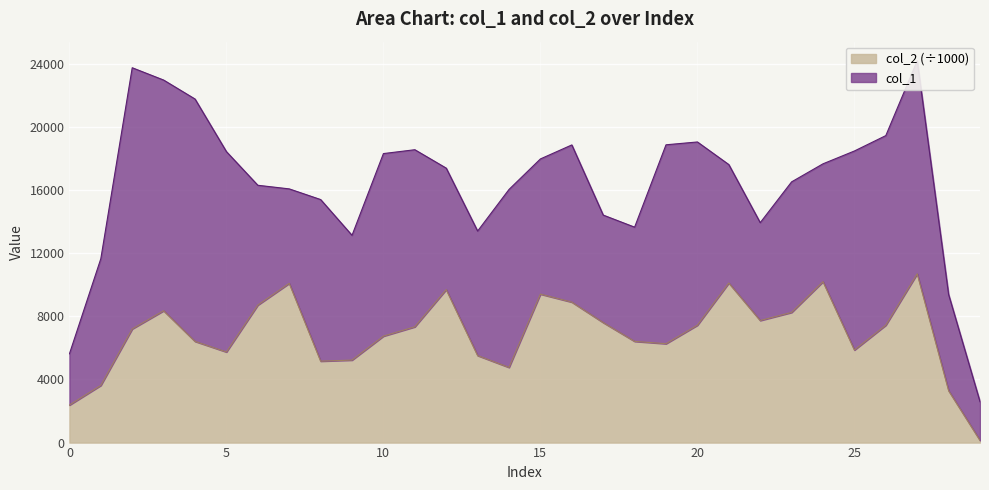

What is the sum of all values?

206516.1